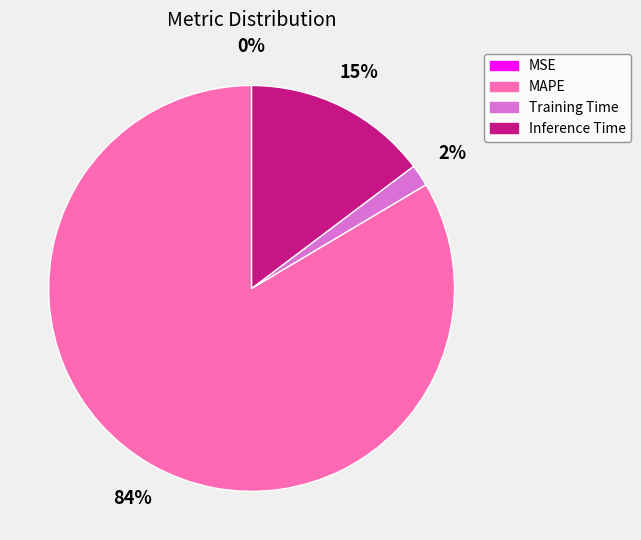

Is MAPE the majority of the pie?

Yes